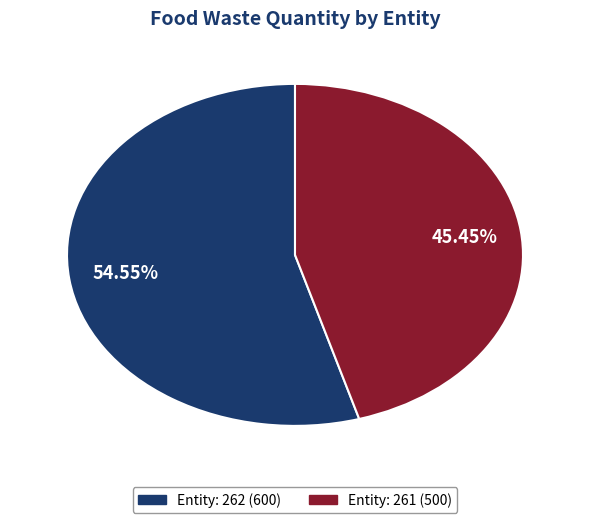

Is there any slice that represents more than half of the pie?

Yes